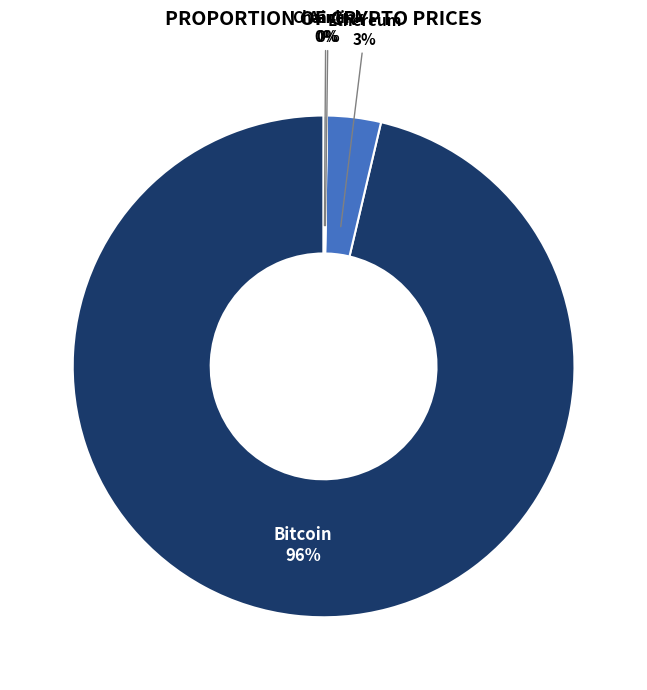

To the nearest percent, what is the average slice percentage?

25%